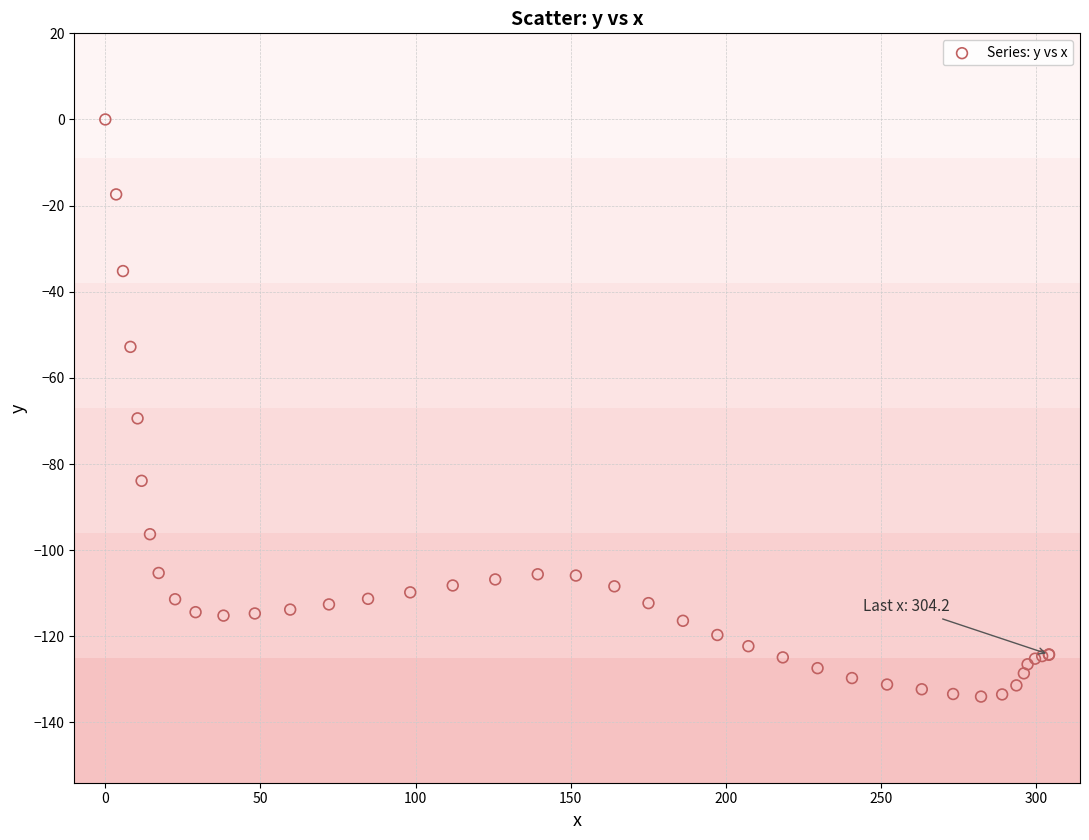

What Y value in the scatter plot is closest to -67?

-69.4